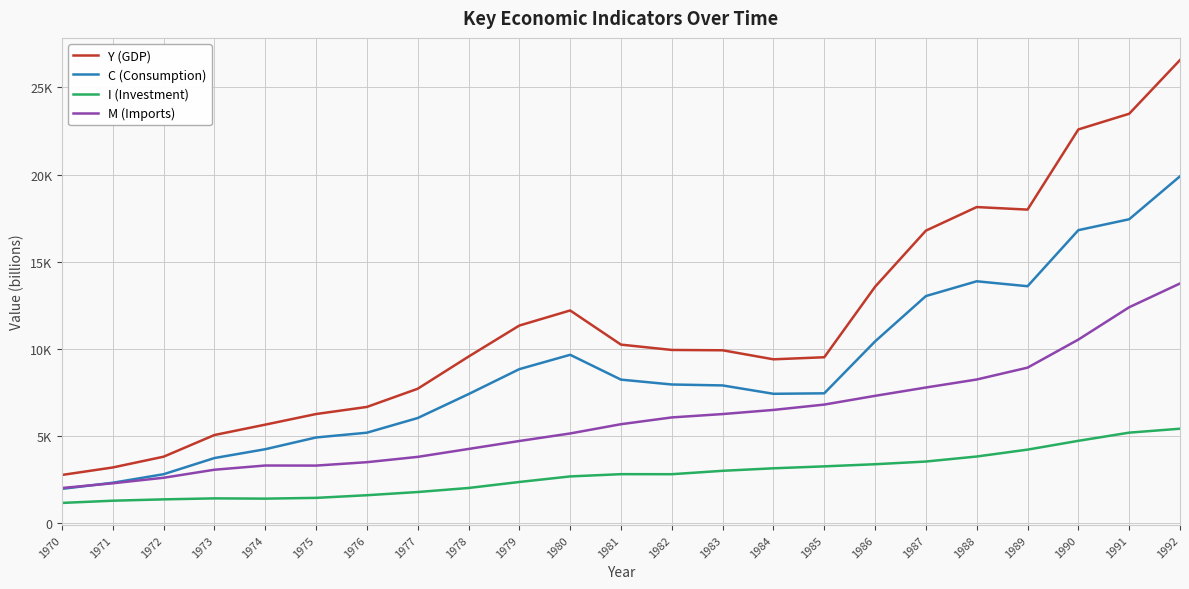

How many data points in C (Consumption) are less than 7910?

11